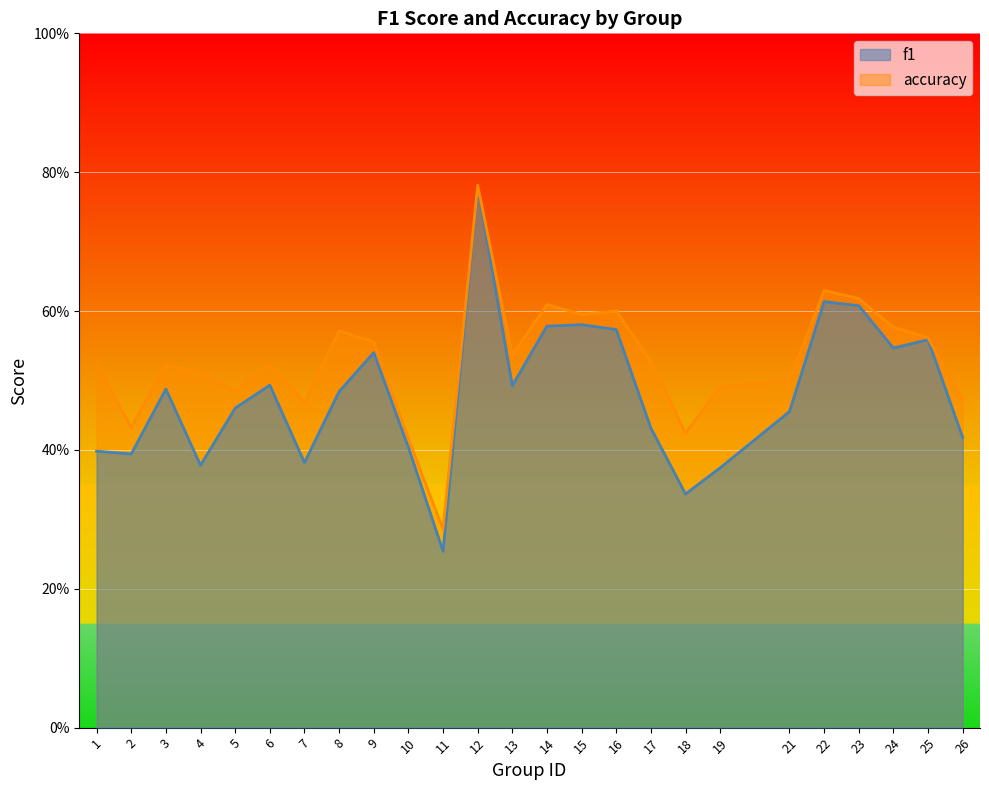

True or false: f1 and accuracy intersect in this chart.

False